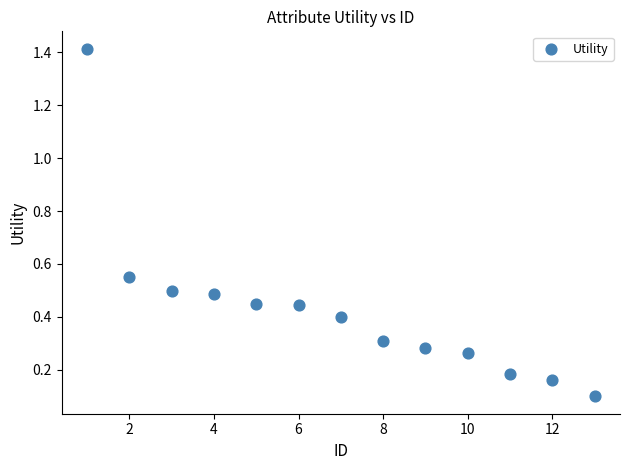

What is the range of X values (max minus min)?

12.0